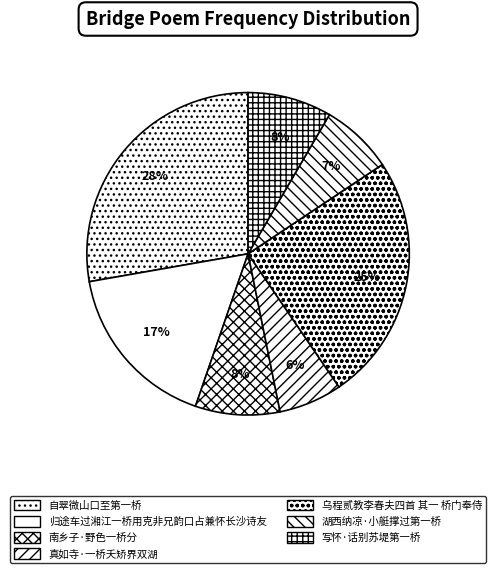

How many slices are in this pie chart?

7